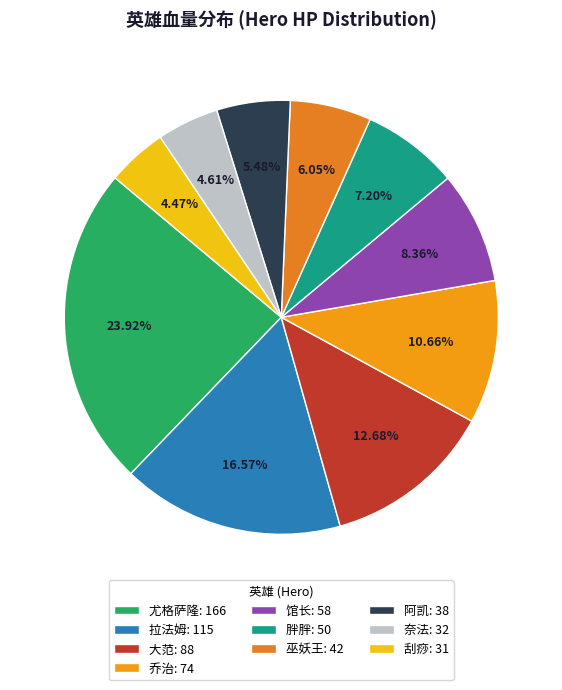

How many segments does this pie chart have?

10